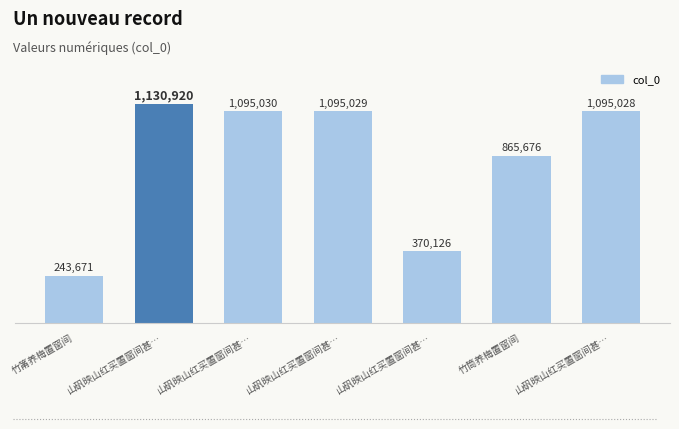

Is it true that the value at 山矾映山红买置窗间甚… is 335705?

False